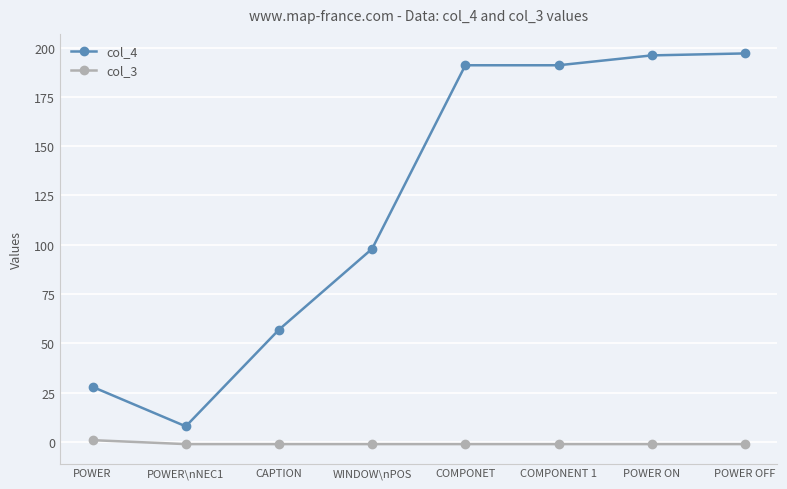

Reading right to left, transcribe all the data shown in this chart.

col_4: POWER OFF=197	POWER ON=196	COMPONENT 1=191	COMPONET=191	WINDOW\nPOS=98	CAPTION=57	POWER\nNEC1=8	POWER=28
col_3: POWER OFF=-1	POWER ON=-1	COMPONENT 1=-1	COMPONET=-1	WINDOW\nPOS=-1	CAPTION=-1	POWER\nNEC1=-1	POWER=1